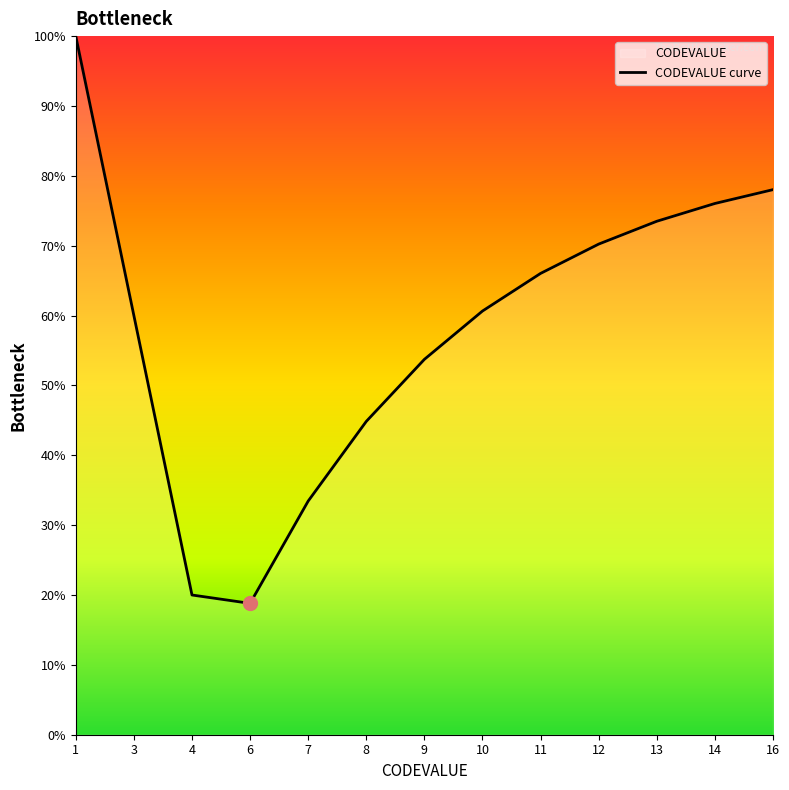

What is the greatest value displayed?

100.0